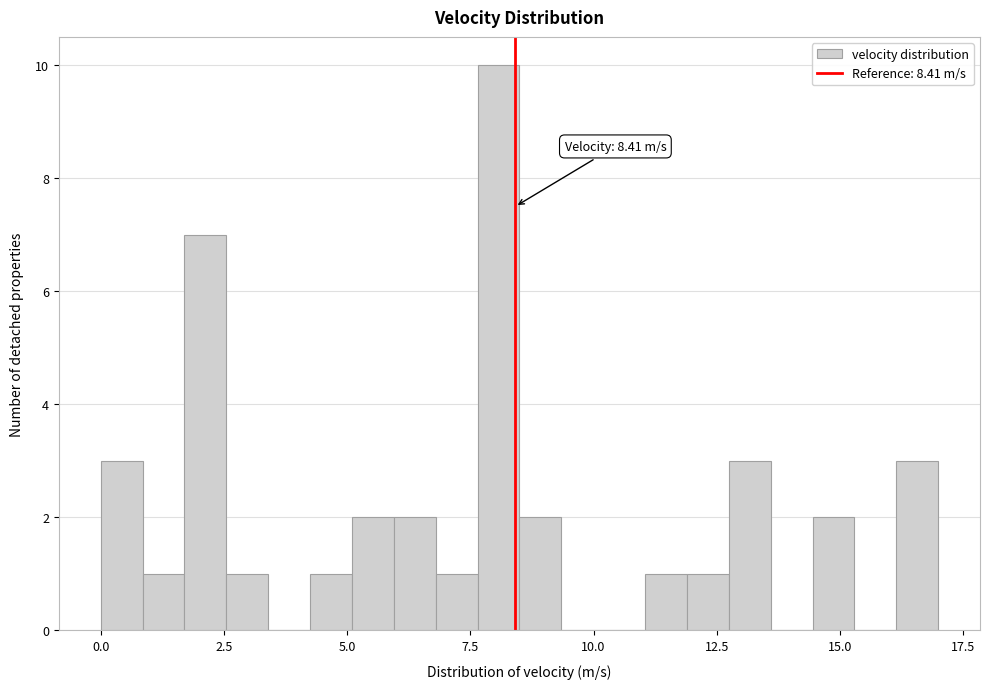

Read against the x-axis, roughly where is the centre of the tallest bar?

8.0